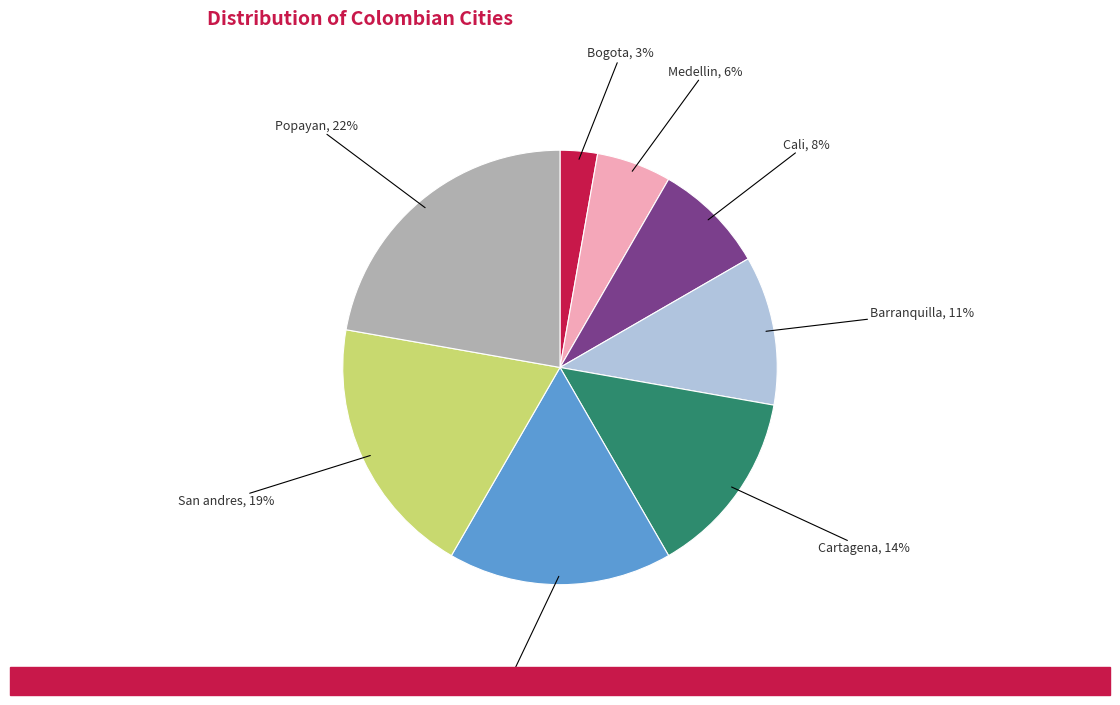

How many slices are in this pie chart?

8